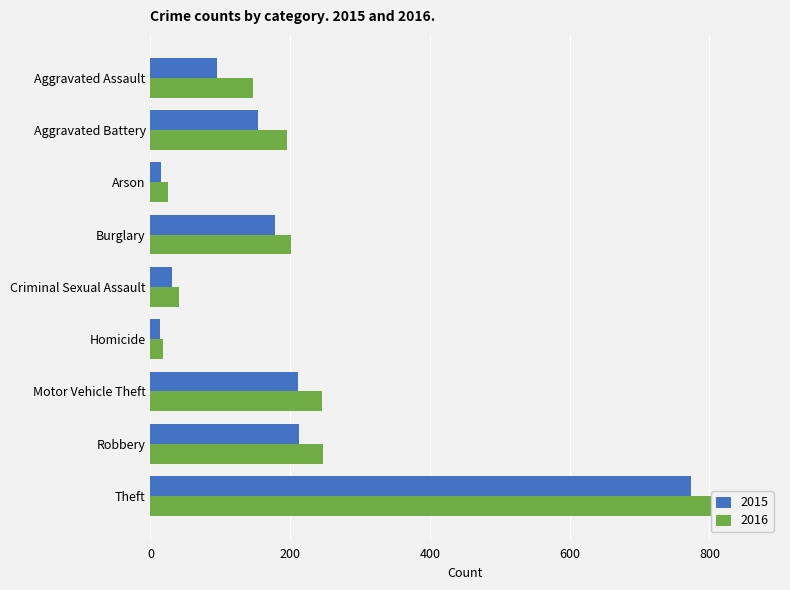

Is it true that 2015 equals 7 at Homicide?

False